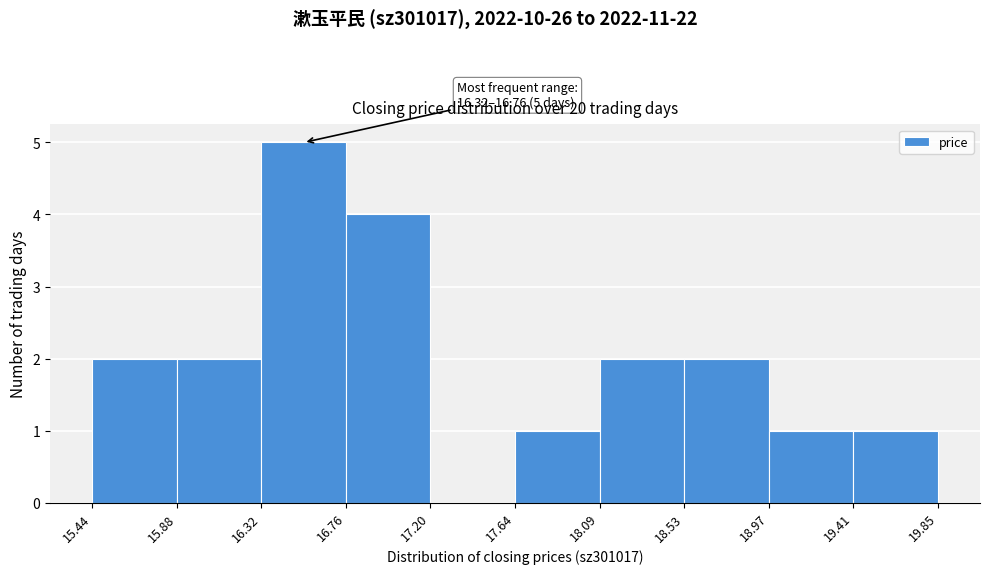

Over which range of the x-axis is the bar tallest?

16.32 to 16.76